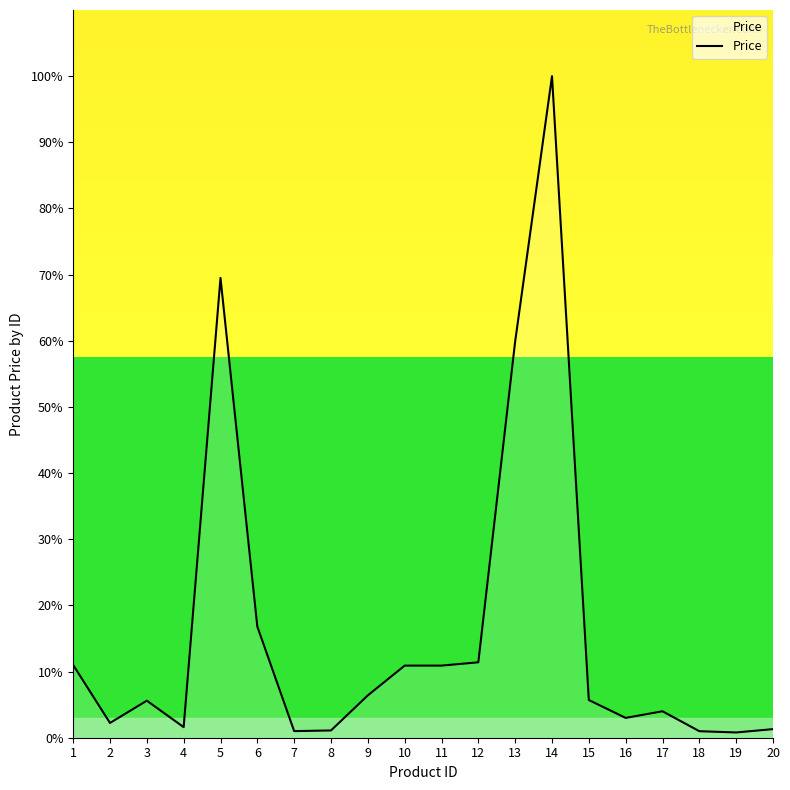

The value at 2 is 2.2. True or false?

True